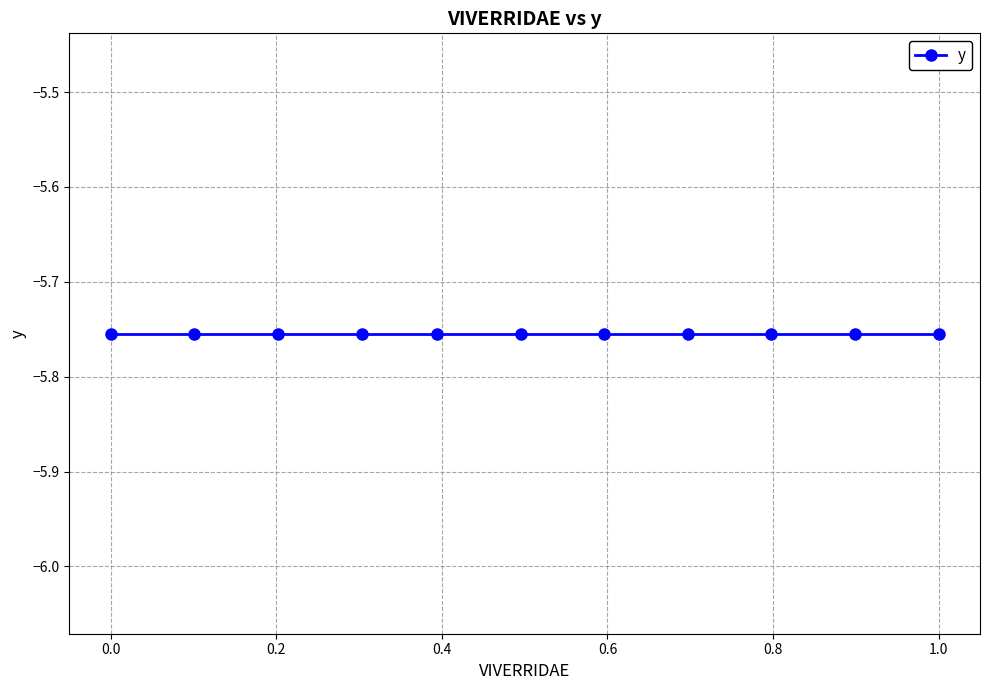

Reading right to left, transcribe all the data shown in this chart.

VIVERRIDAE: 1.0	0.9	0.8	0.7	0.6	0.5	0.4	0.3	0.2	0.1	0.0
y: -5.8	-5.8	-5.8	-5.8	-5.8	-5.8	-5.8	-5.8	-5.8	-5.8	-5.8